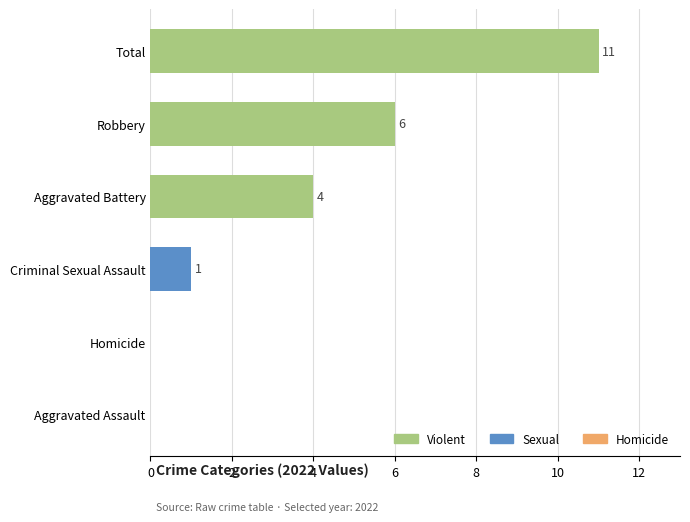

Is it true that the value at Homicide is -4?

False